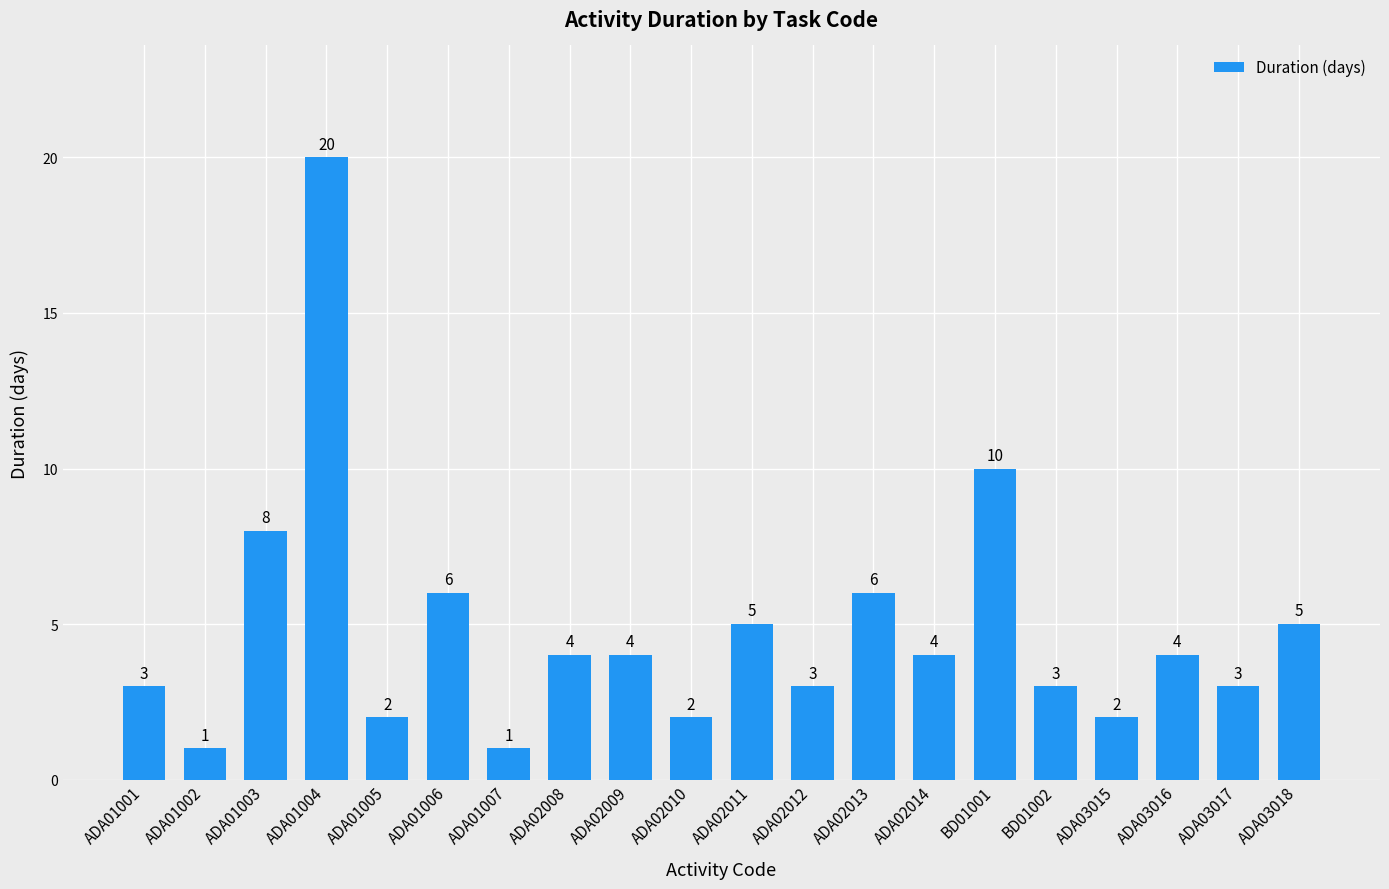

Which has a higher value, ADA02009 or BD01001?

BD01001